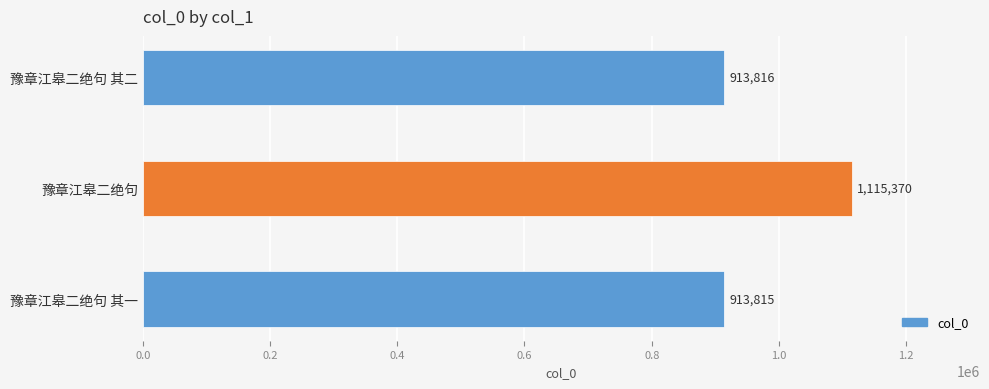

Approximately how many times larger is the value at 豫章江皋二绝句 其二 compared to 豫章江皋二绝句?

0.8